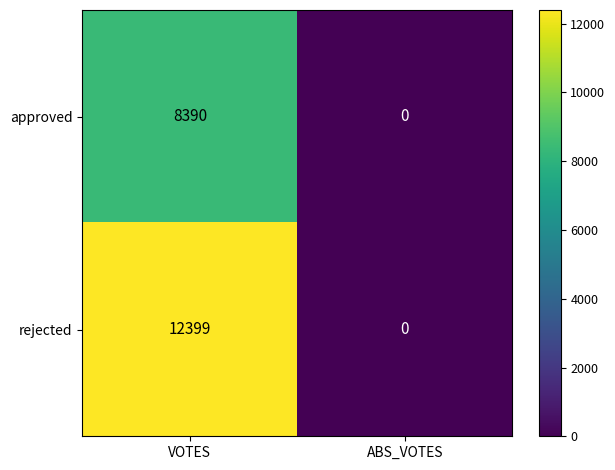

What is the average value of the approved series?

4195